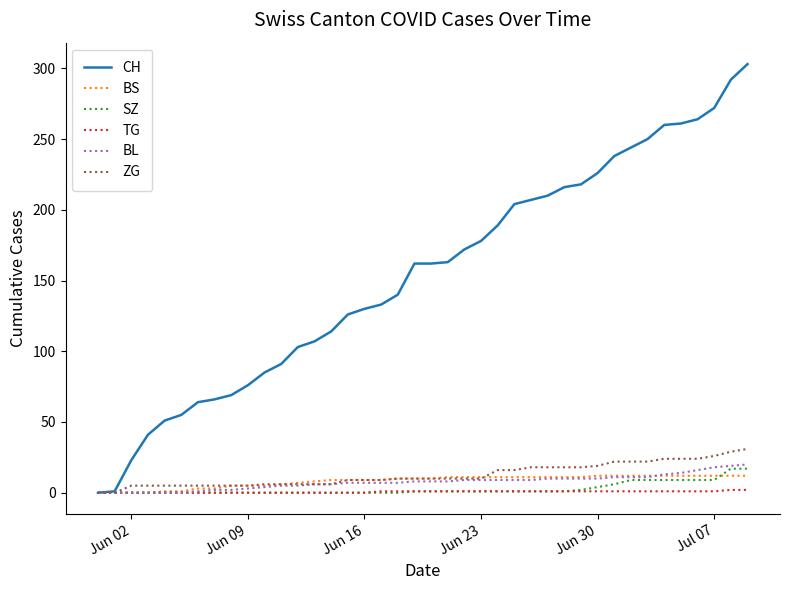

What is the highest value of the CH series?

303